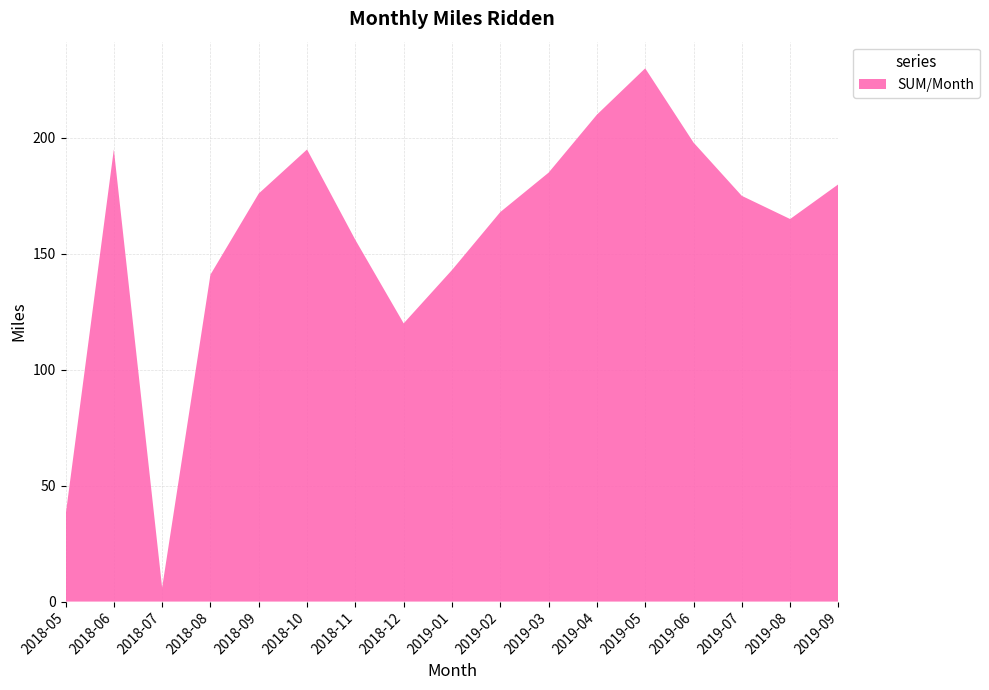

Reading right to left, extract all data points from this chart.

2019-09=180	2019-08=165	2019-07=175	2019-06=198	2019-05=230	2019-04=210	2019-03=185	2019-02=168	2019-01=143	2018-12=120	2018-11=156	2018-10=195	2018-09=176	2018-08=141	2018-07=6	2018-06=195	2018-05=37